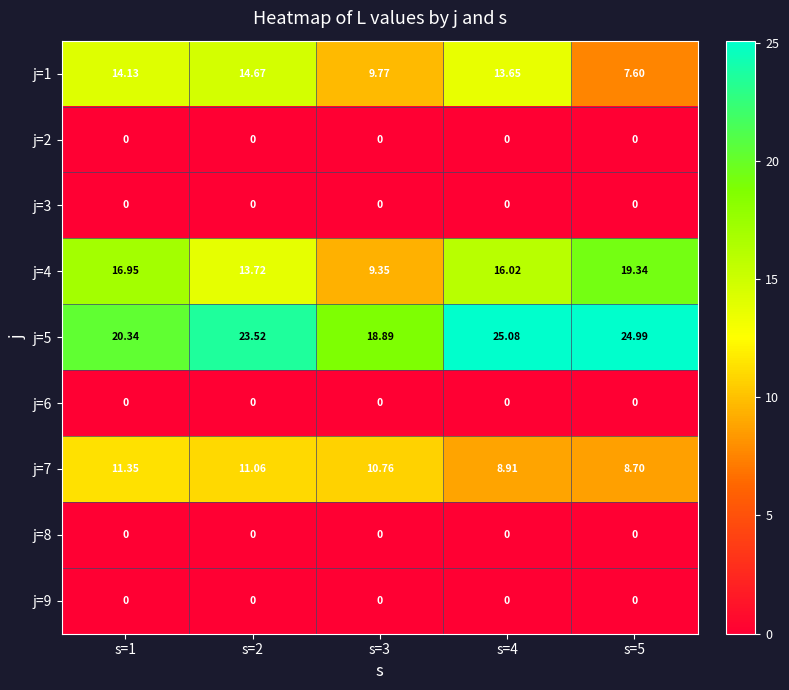

Is the value of j=4 at s=4 greater than the value of j=6 at s=1?

Yes